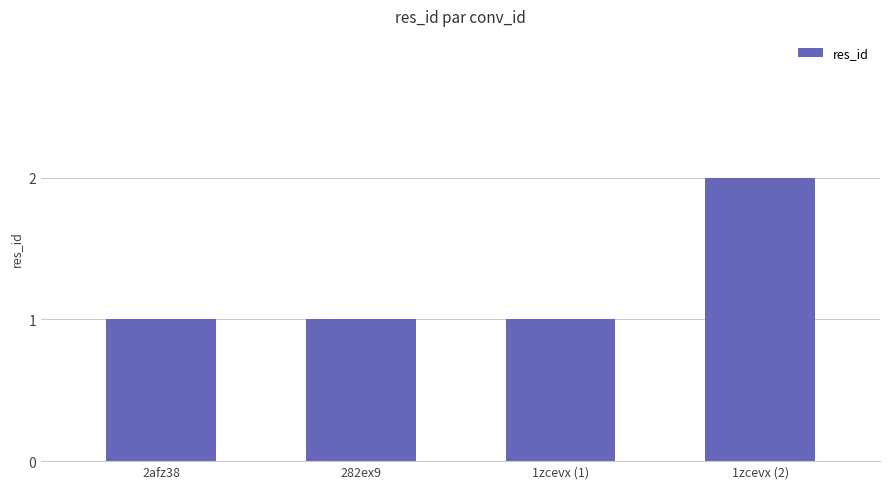

How many bars are there in total?

4